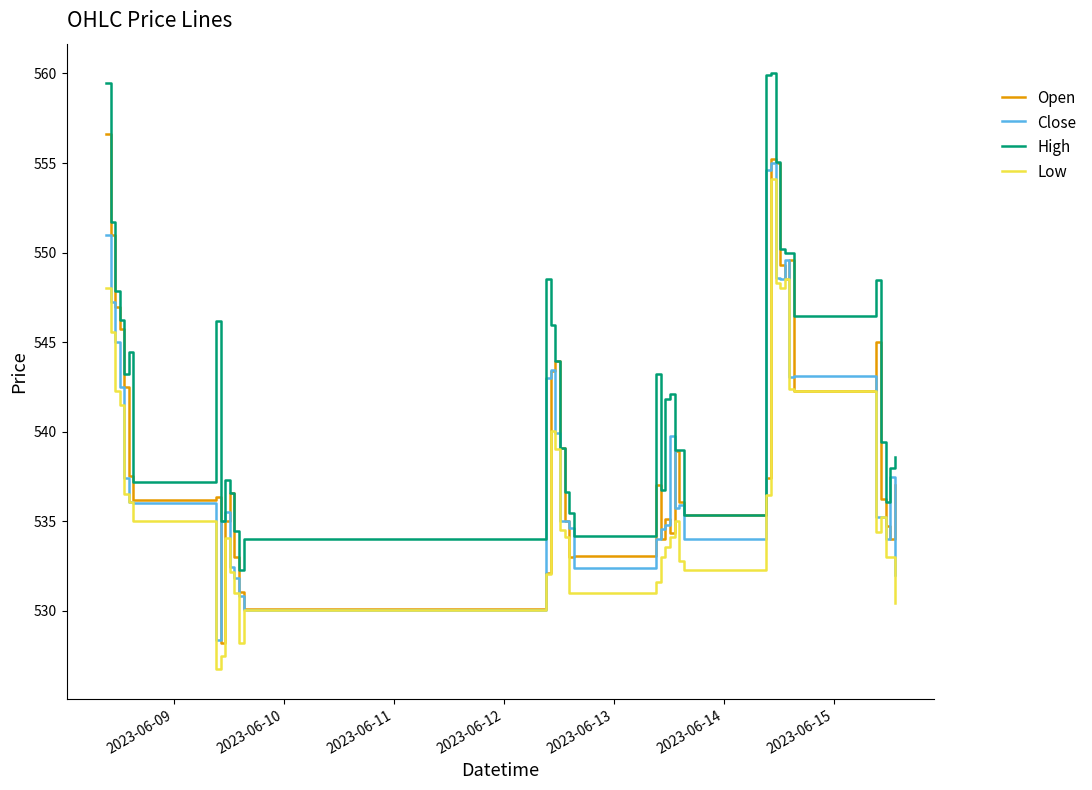

True or false: High and Low intersect in this chart.

False